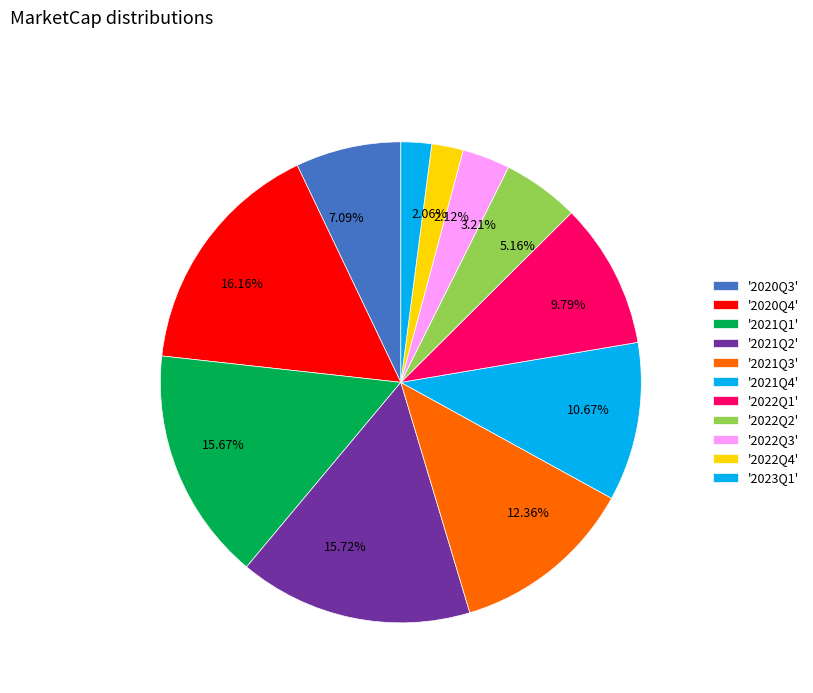

Is the sum of 15.72% and 2.06% greater than half?

No